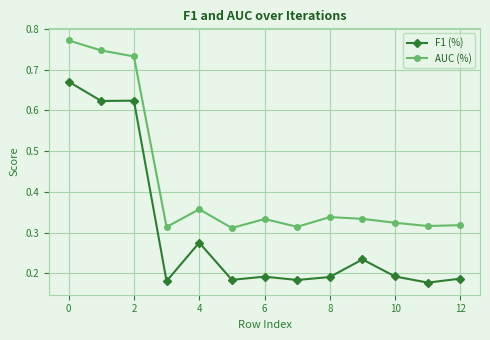

True or false: F1 (%) has more than 0 interior local peaks.

True